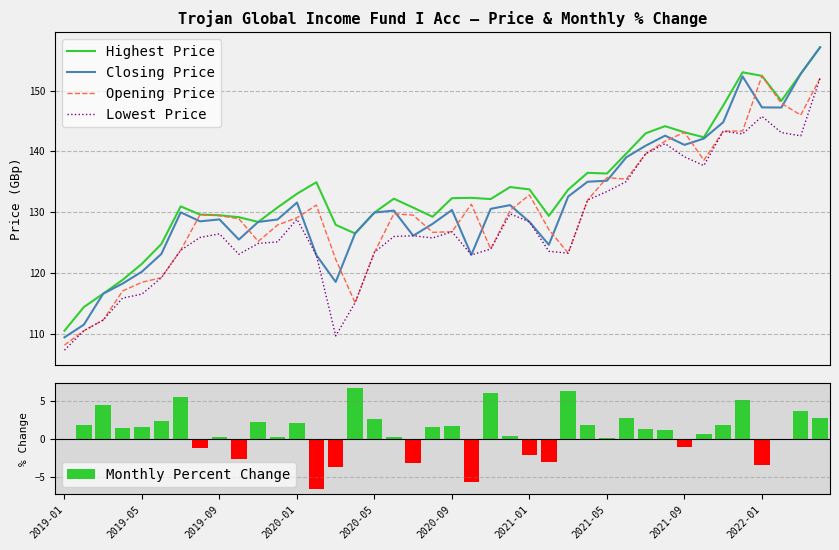

Which category has the lowest value across all series?

13